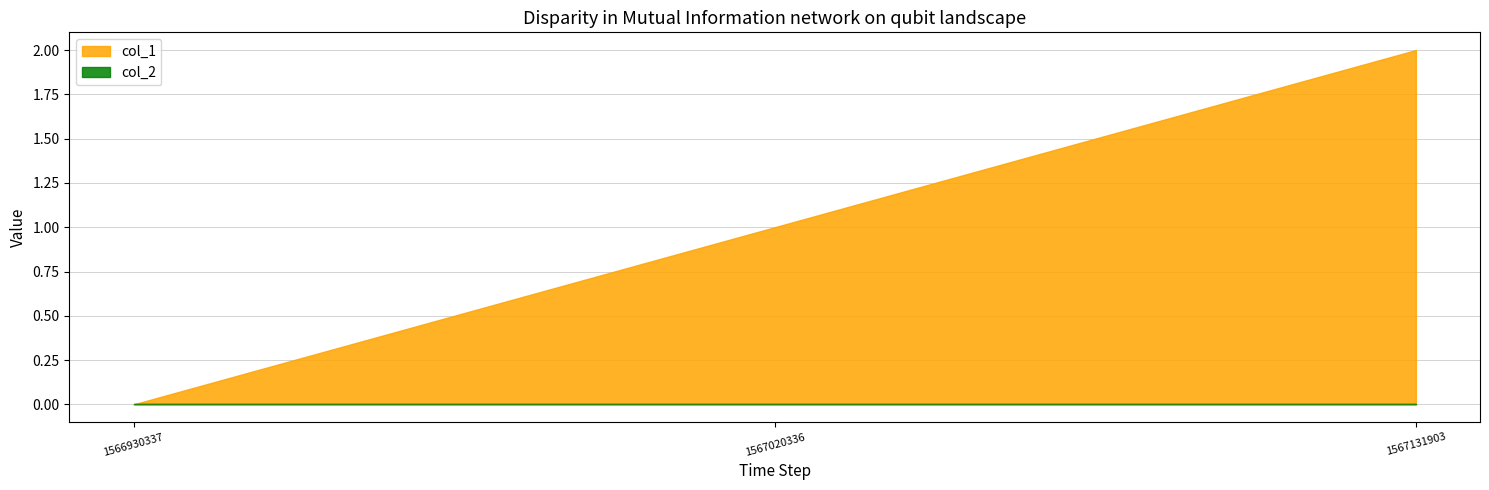

Reading left to right, transcribe all the data shown in this chart.

col_1: 1566930337=0	1567020336=1	1567131903=2
col_2: 1566930337=0	1567020336=0	1567131903=0